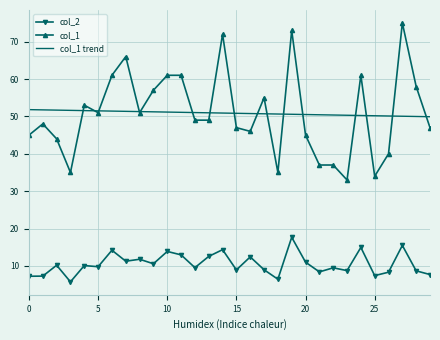

What is the difference between the maximum and second lowest values in the col_2 series?

11.2